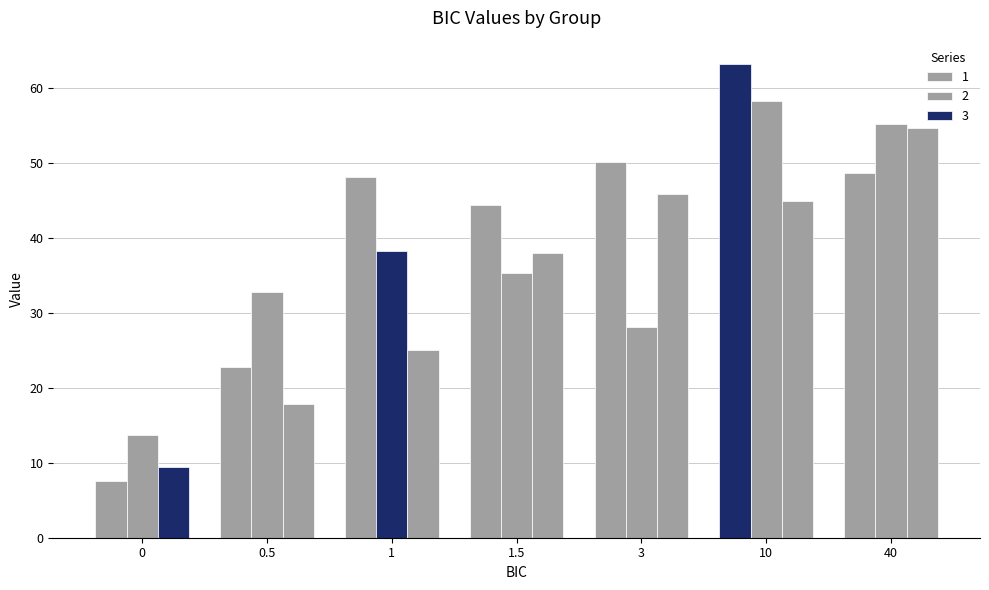

What is the difference between the highest and lowest values at 0?

6.1